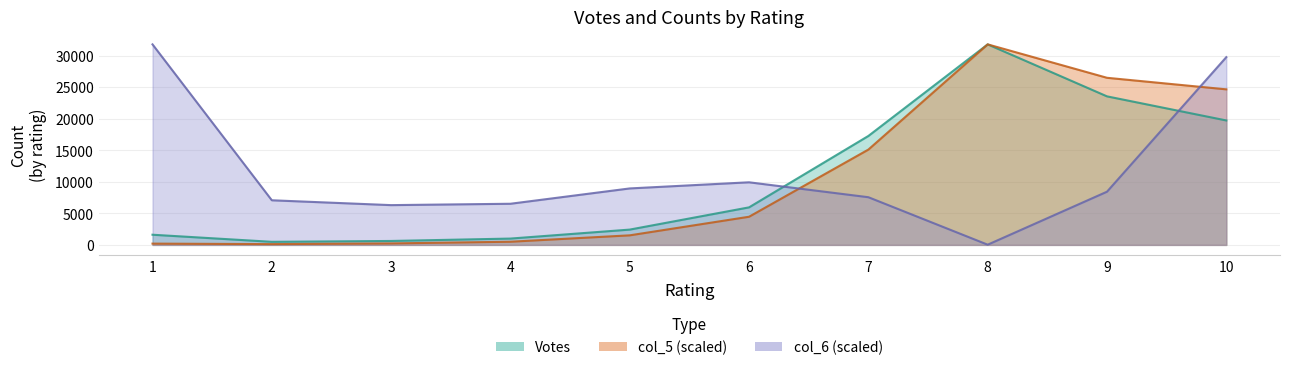

Does the chart have visible grid lines?

Yes